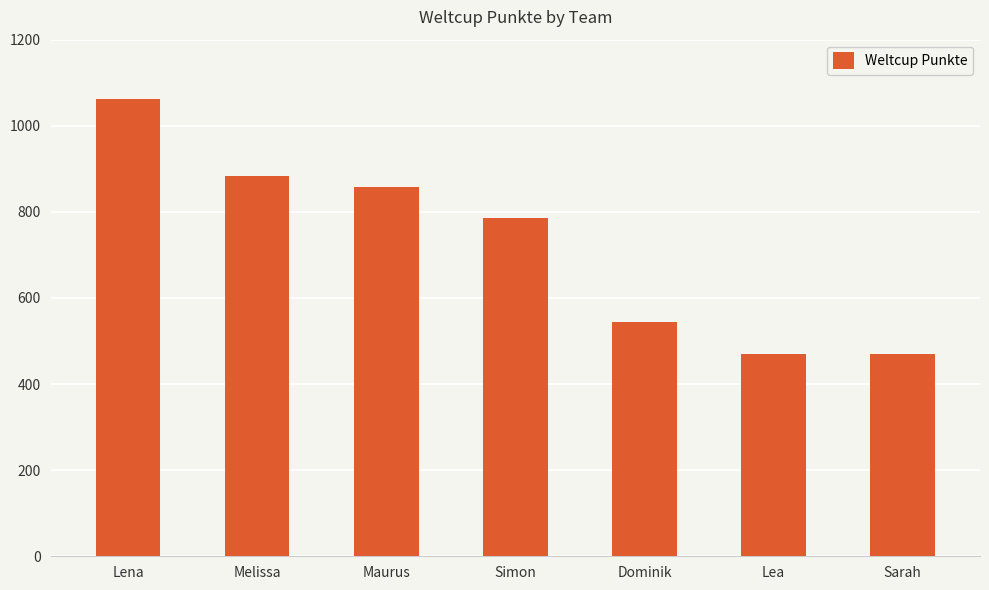

Is it true that the value at Melissa is 207?

False